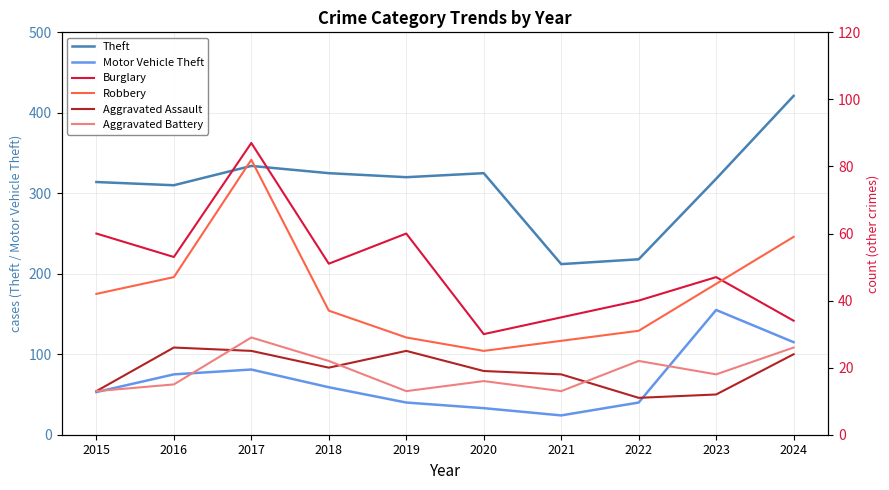

In Robbery, how many points are lower than both neighbors (excluding endpoints)?

1